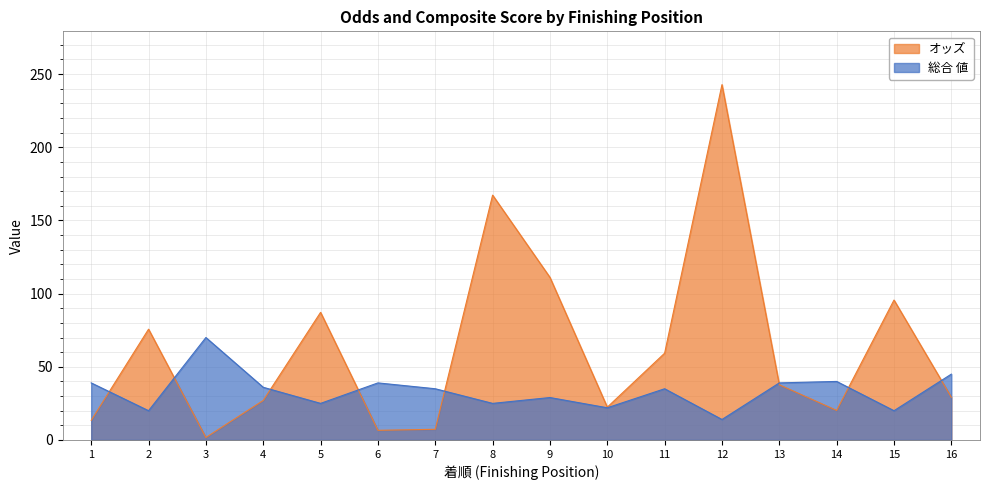

In 総合 値, how many points are lower than both neighbors (excluding endpoints)?

6